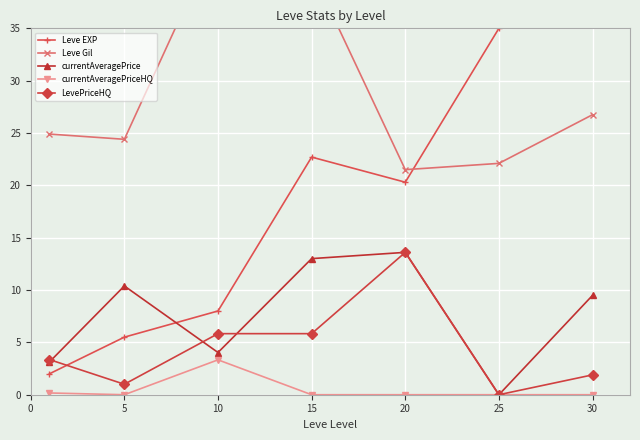

Which series changed the most between 5 and 20?

Leve EXP